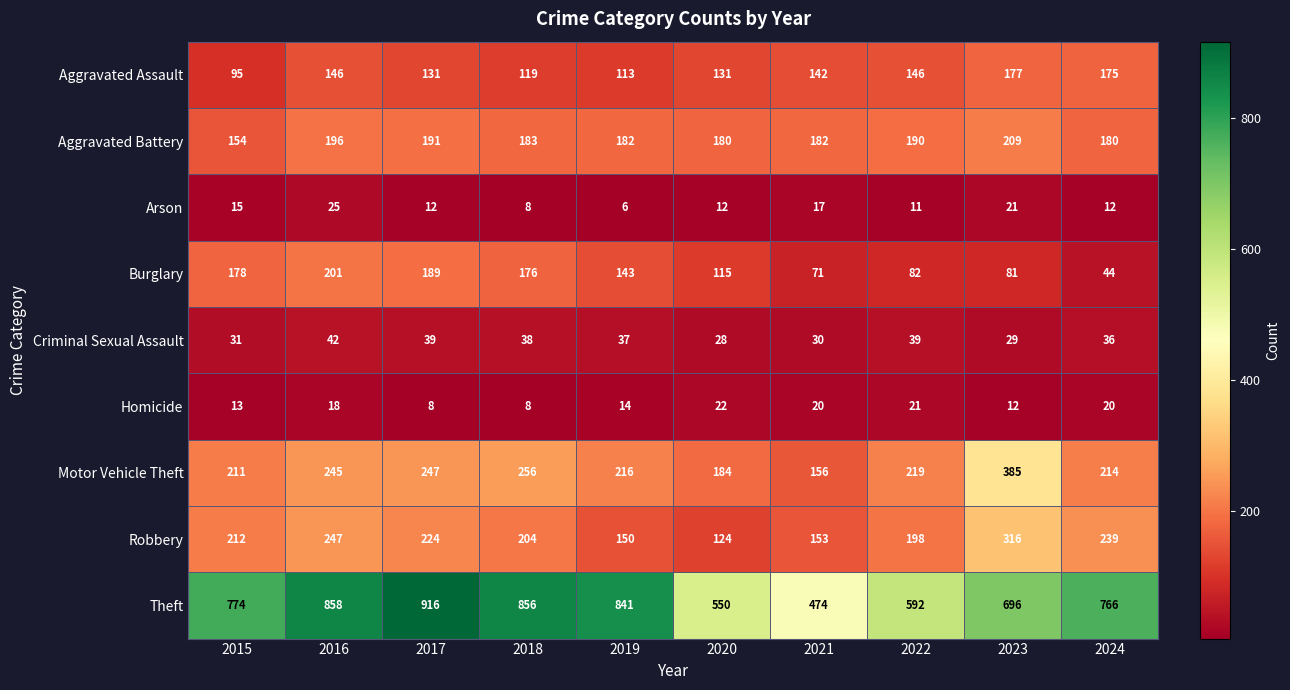

Which series has the largest range (max minus min)?

Theft